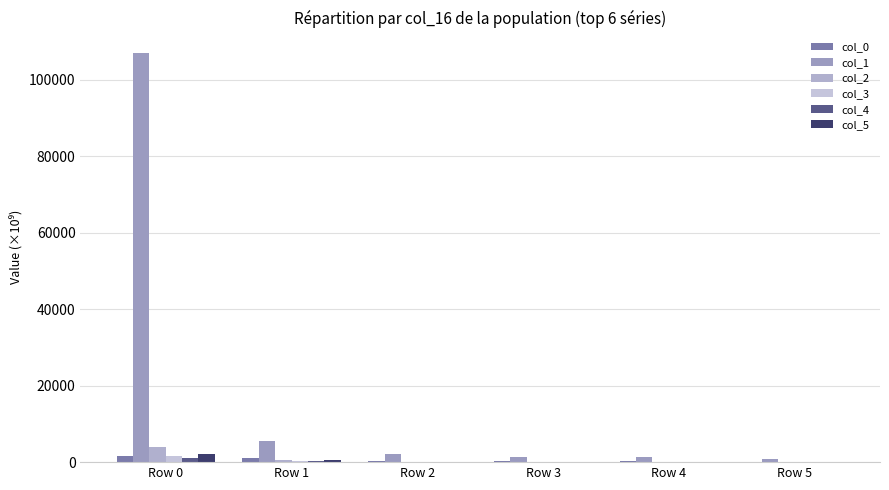

The col_5 series shows 657.9 at Row 1. True or false?

True